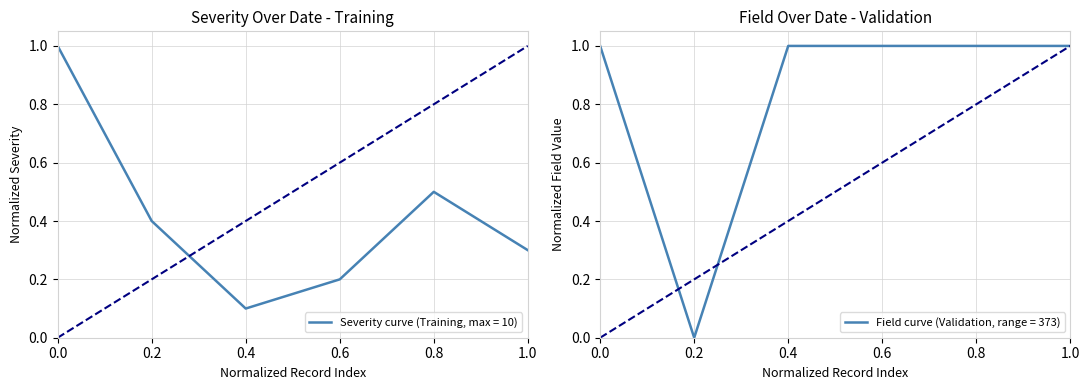

At which label is Severity curve (Training, max = 10) closest to 0?

0.4